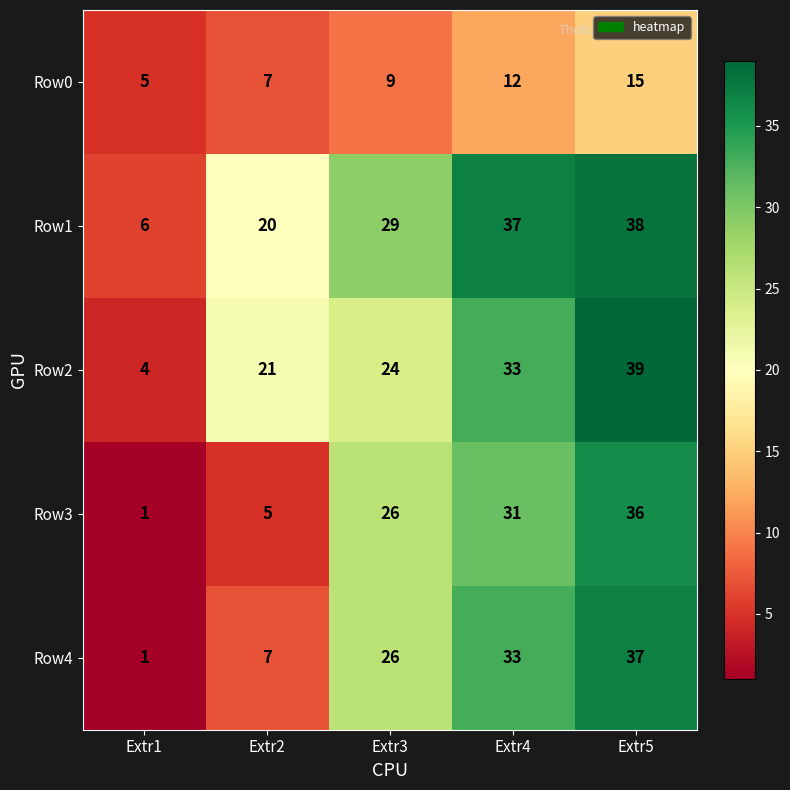

At which category is the sum across all series the highest?

Extr5